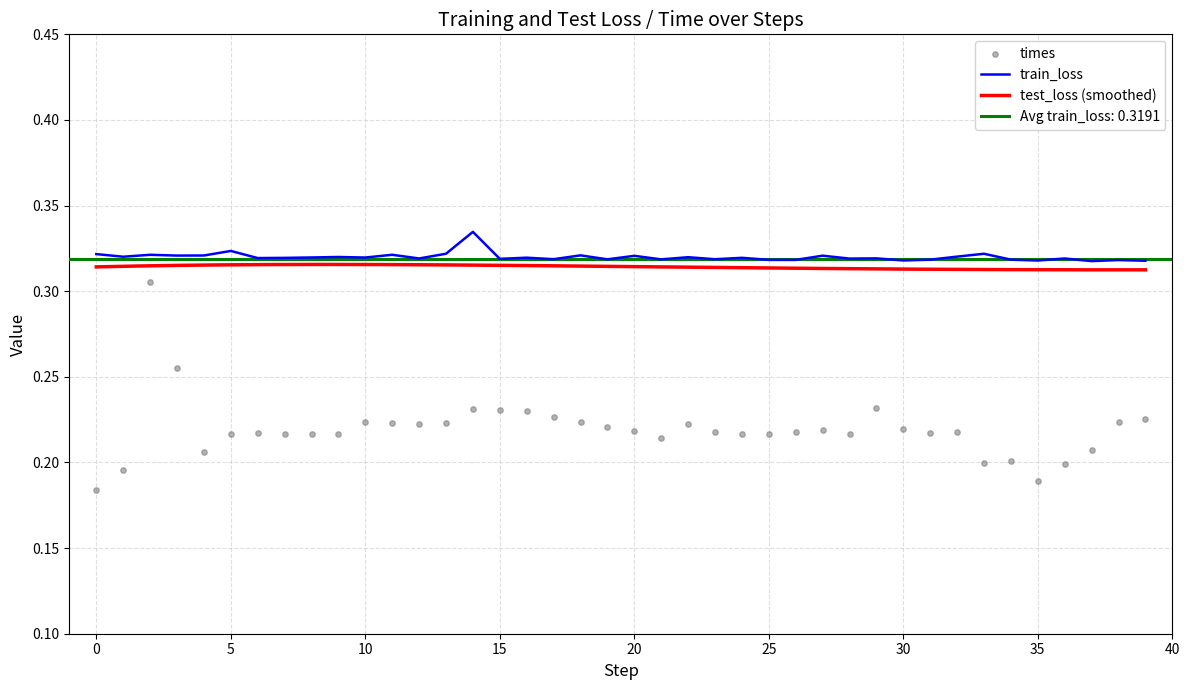

At how many categories does at least one series exceed 0?

40